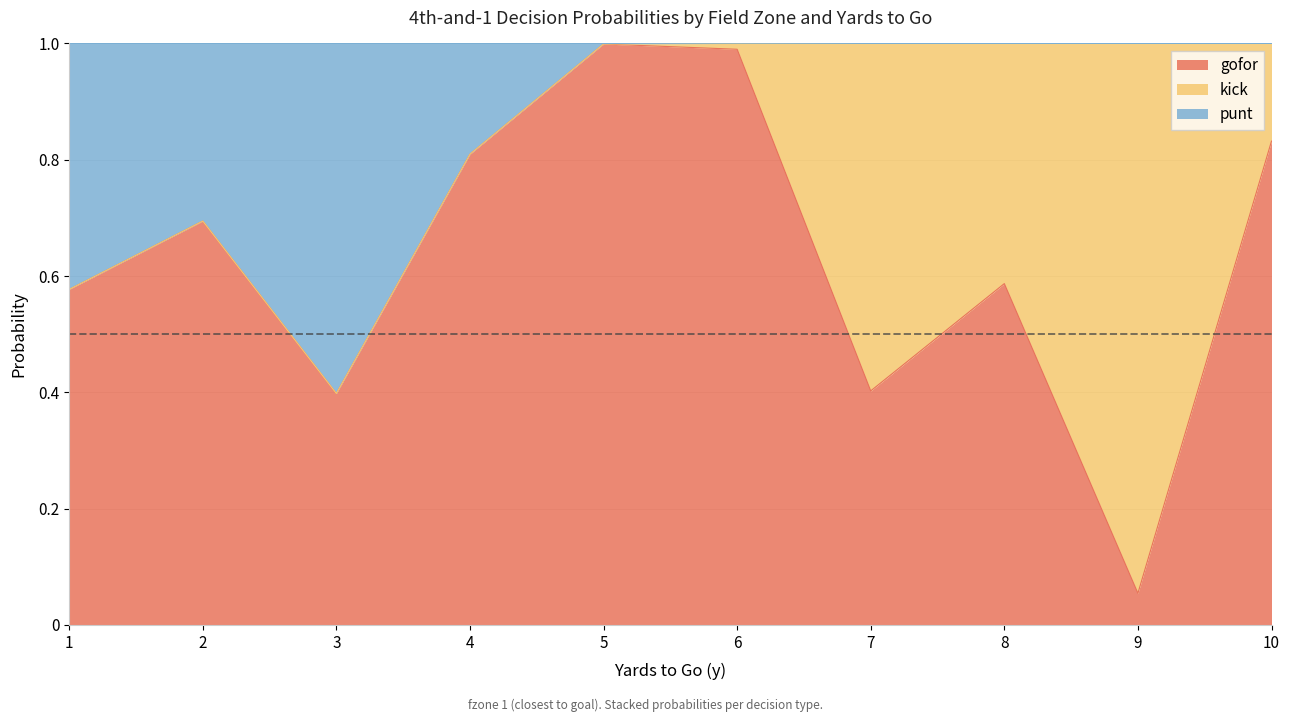

The gofor series shows 1.0 at 5. True or false?

True